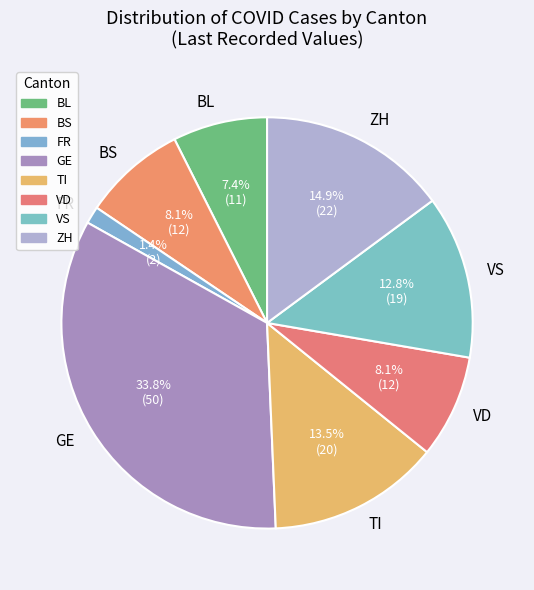

How many segments does this pie chart have?

8